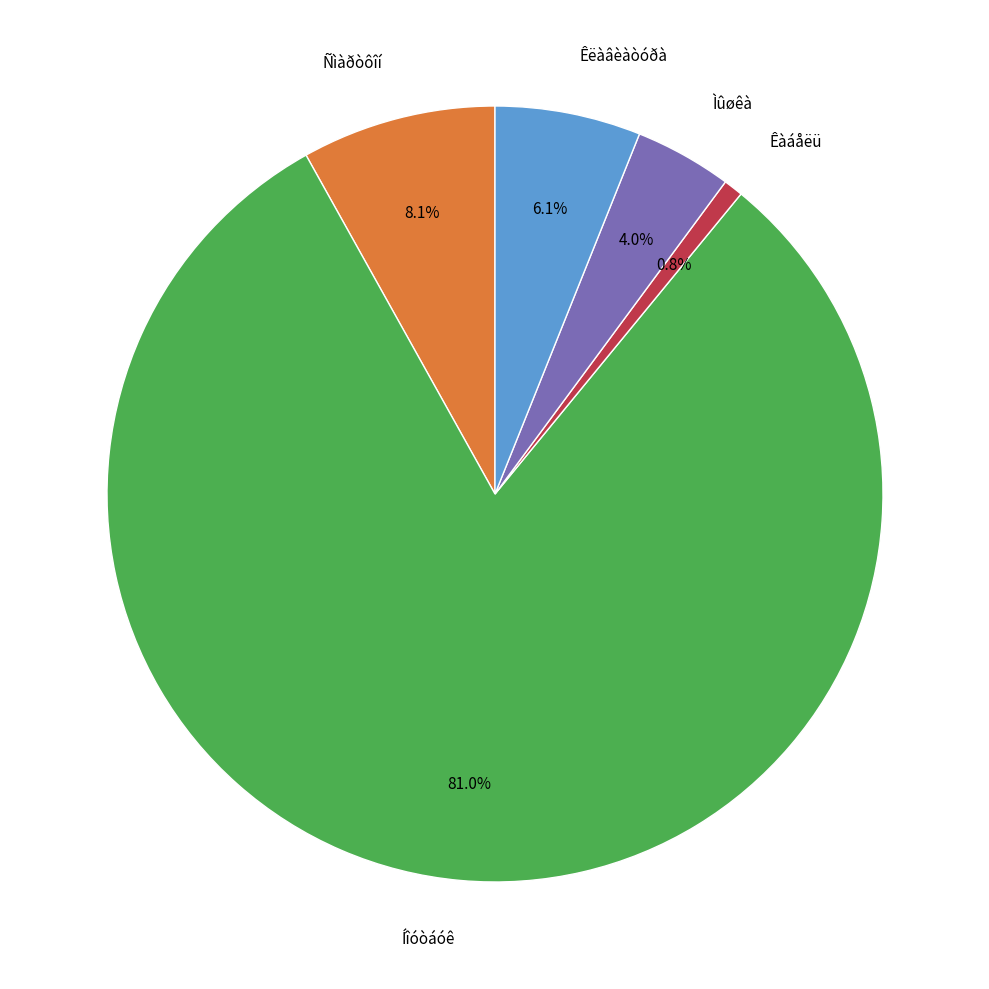

Count the number of slices in the pie.

5